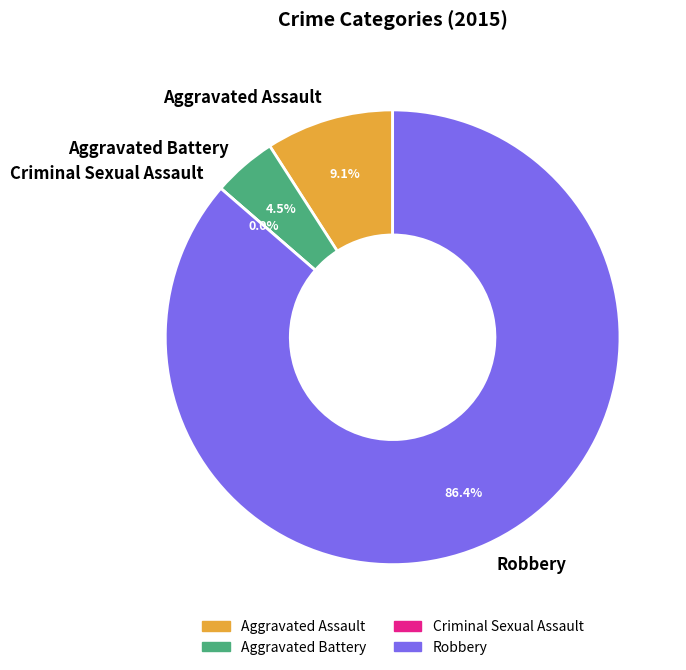

How many slices are in this pie chart?

4